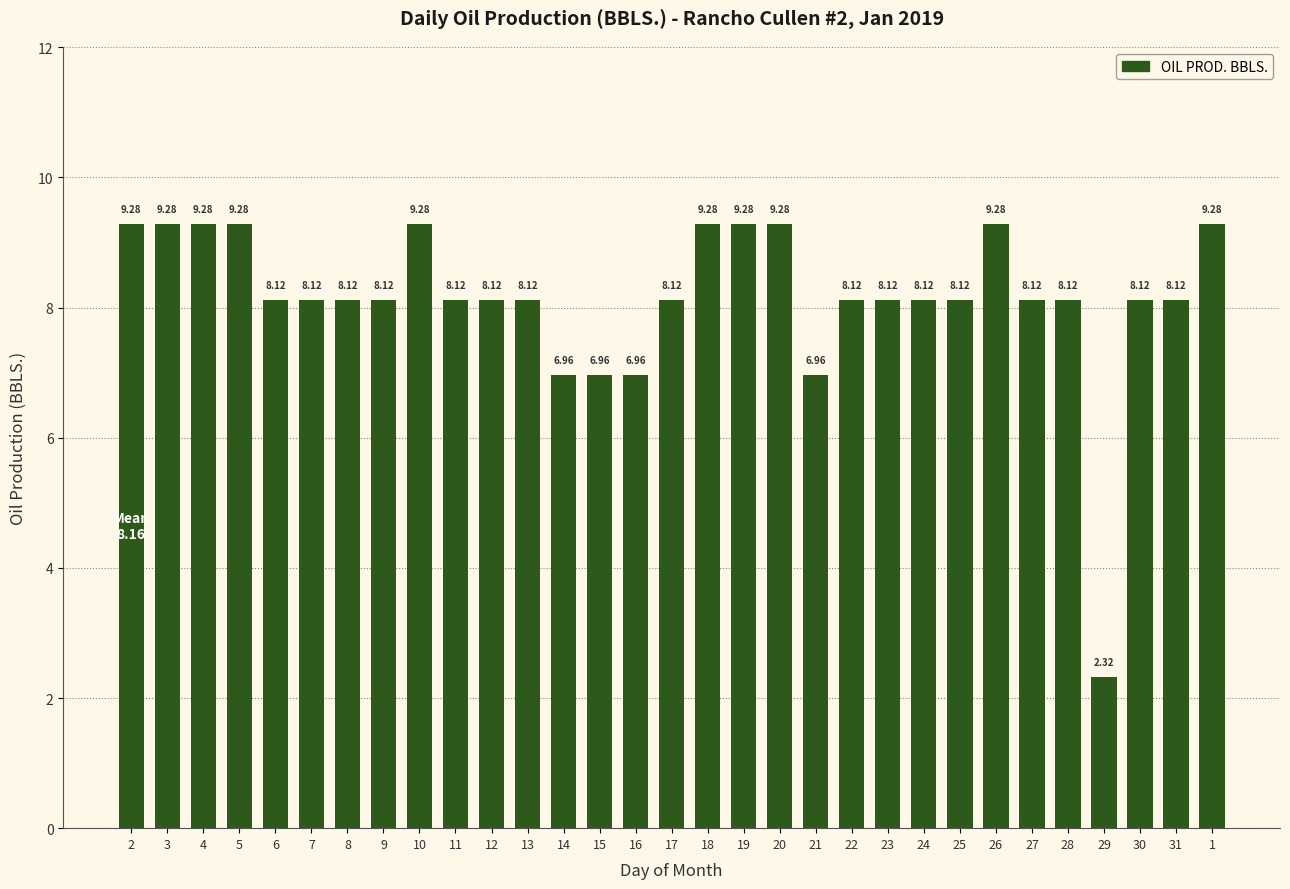

True or false: the data shows 10.8 at 12.

False